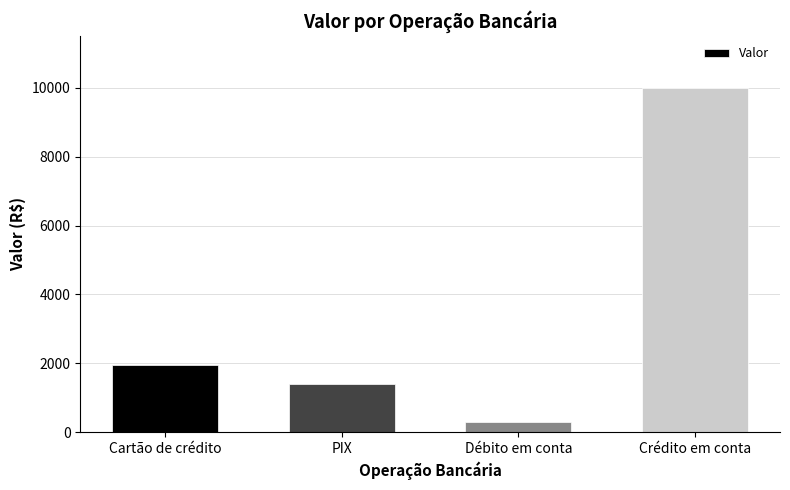

What is the average value?

3411